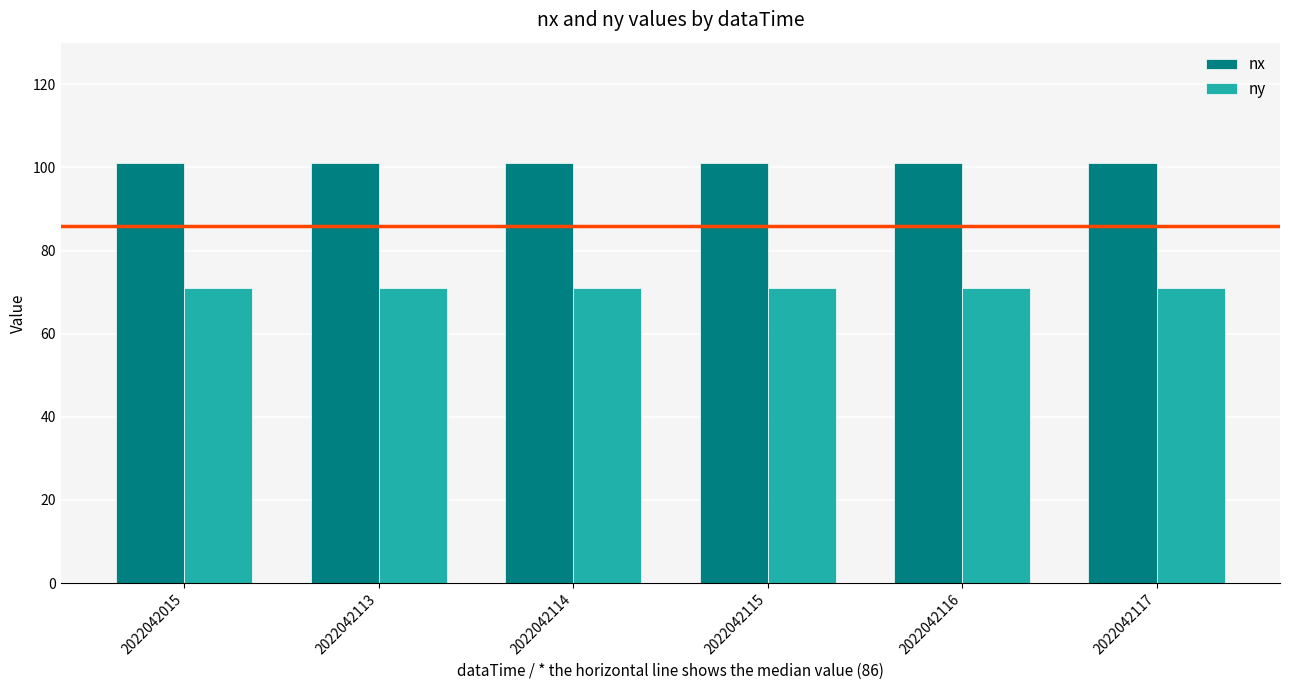

Is it true that nx equals 149 at 2022042114?

False